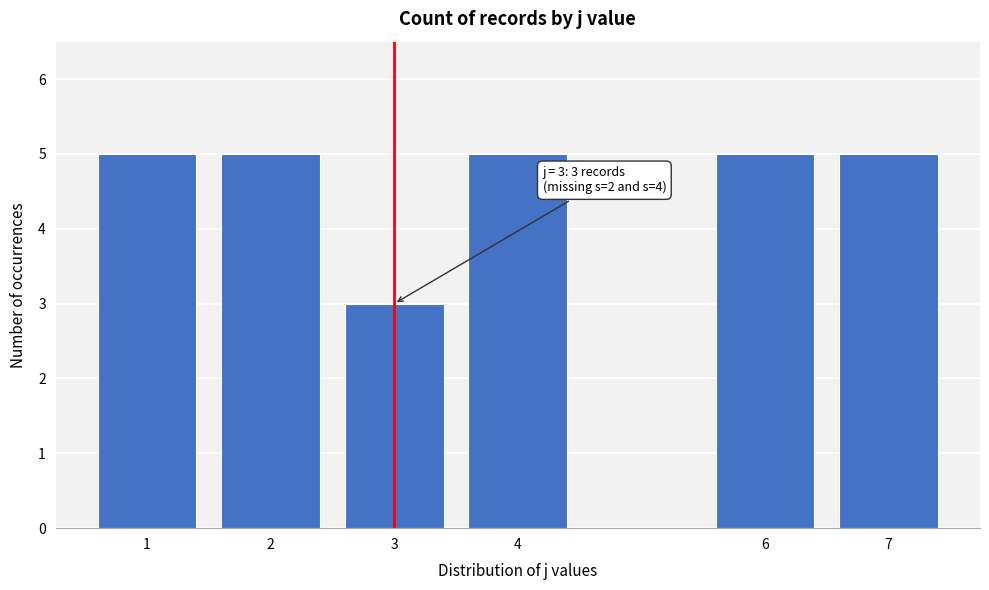

Reading right to left, extract all data points from this chart.

7=5	6=5	4=5	3=3	2=5	1=5